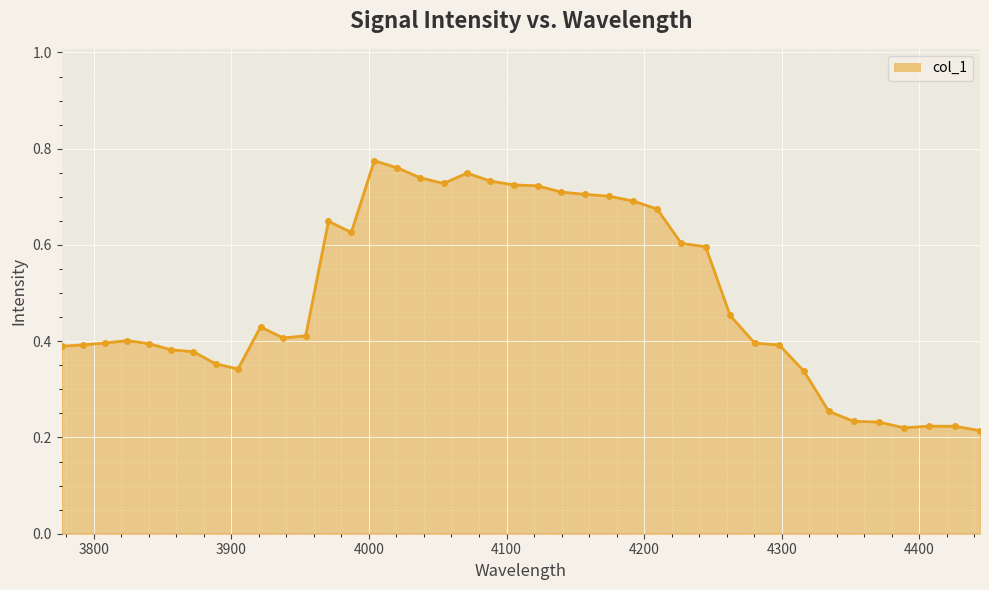

Count the values in the range 0 to 1.

40